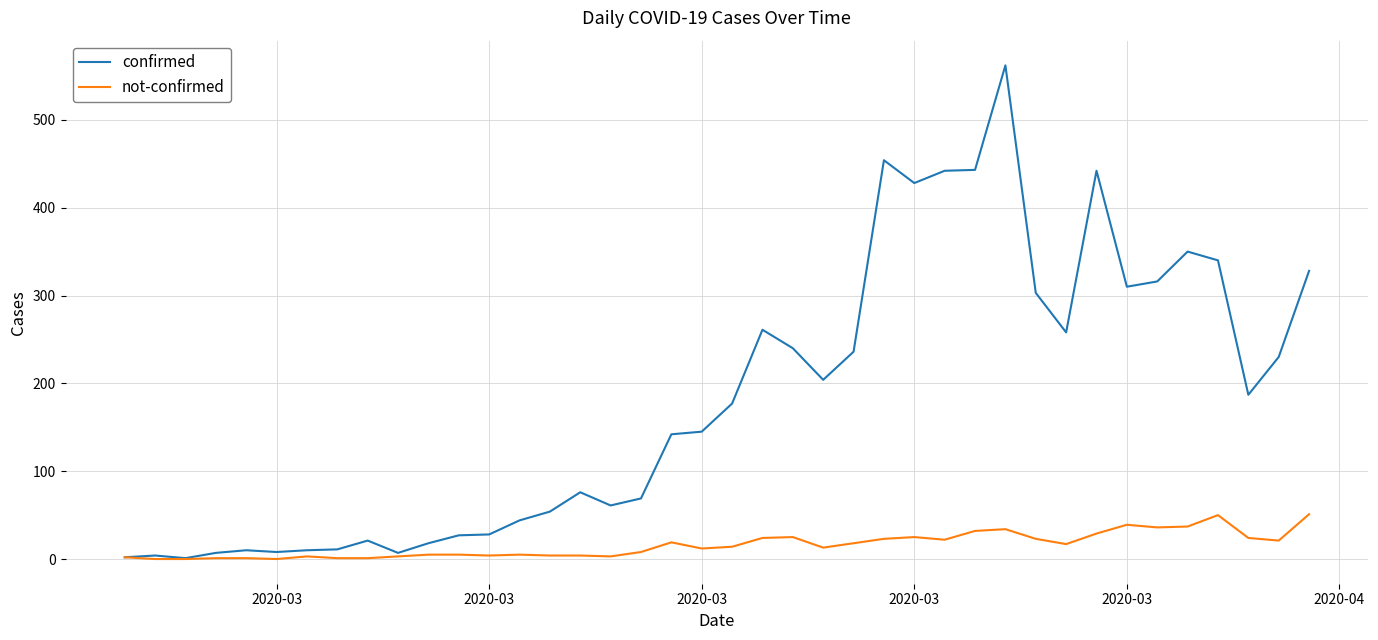

Which series has the largest total across all categories?

confirmed